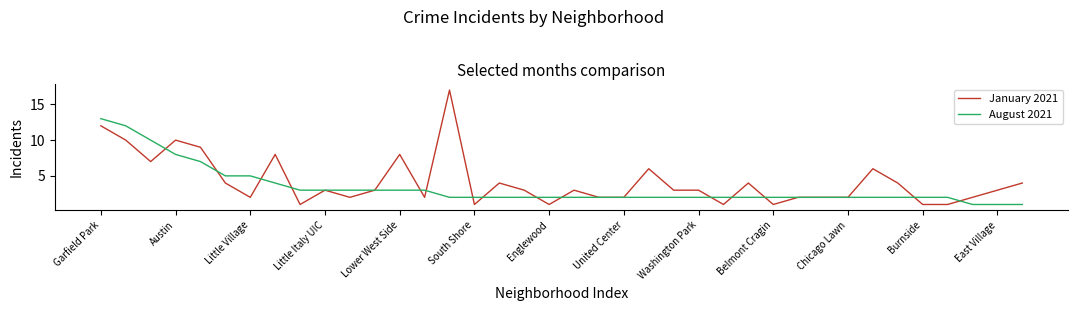

Rank the series by their maximum value, from lowest to highest.

August 2021, January 2021